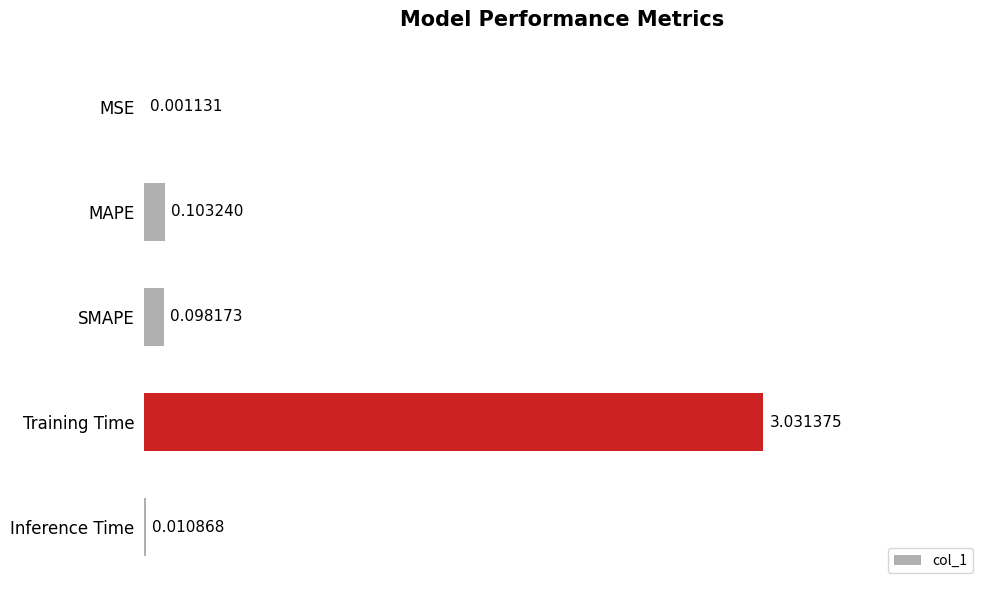

How many series are shown in this chart?

1